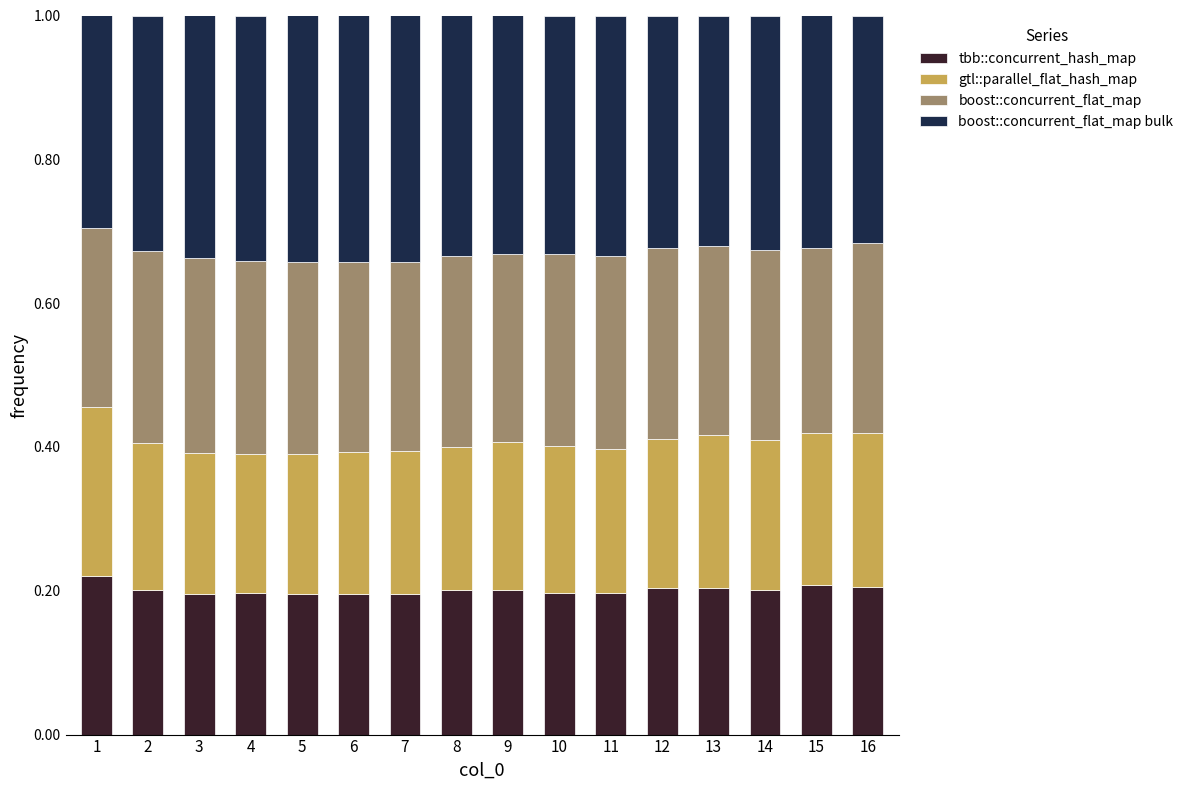

Are the bars grouped side by side (vs. stacked)?

No